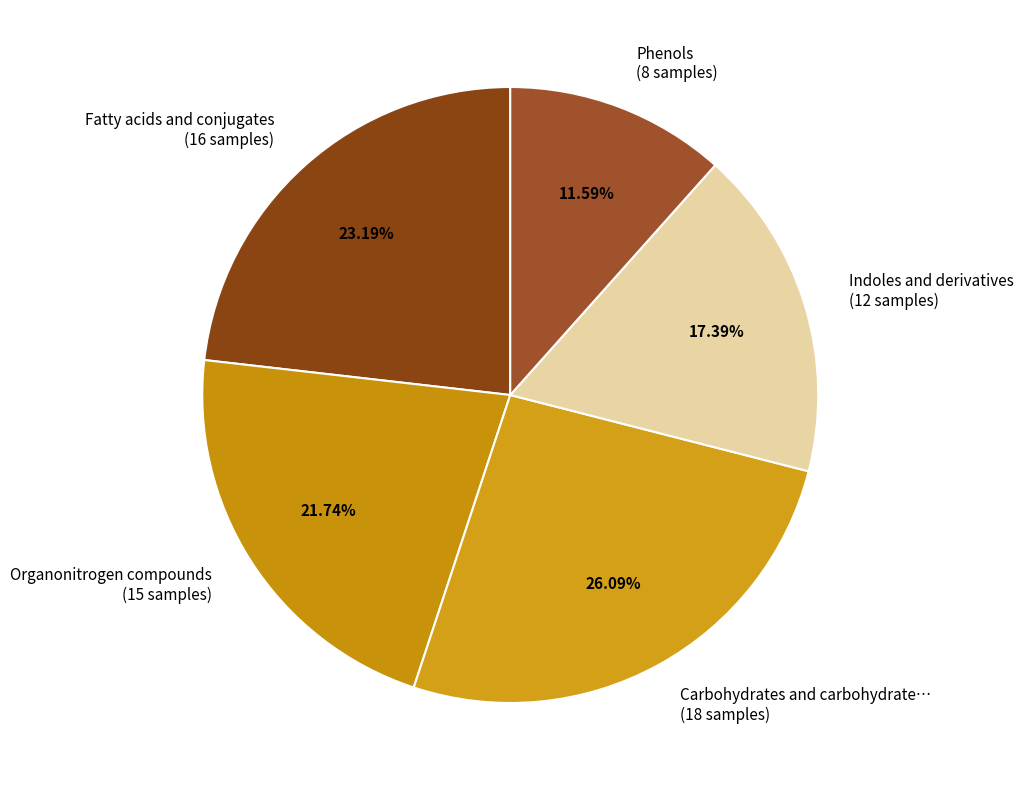

Is there any slice that represents more than half of the pie?

No